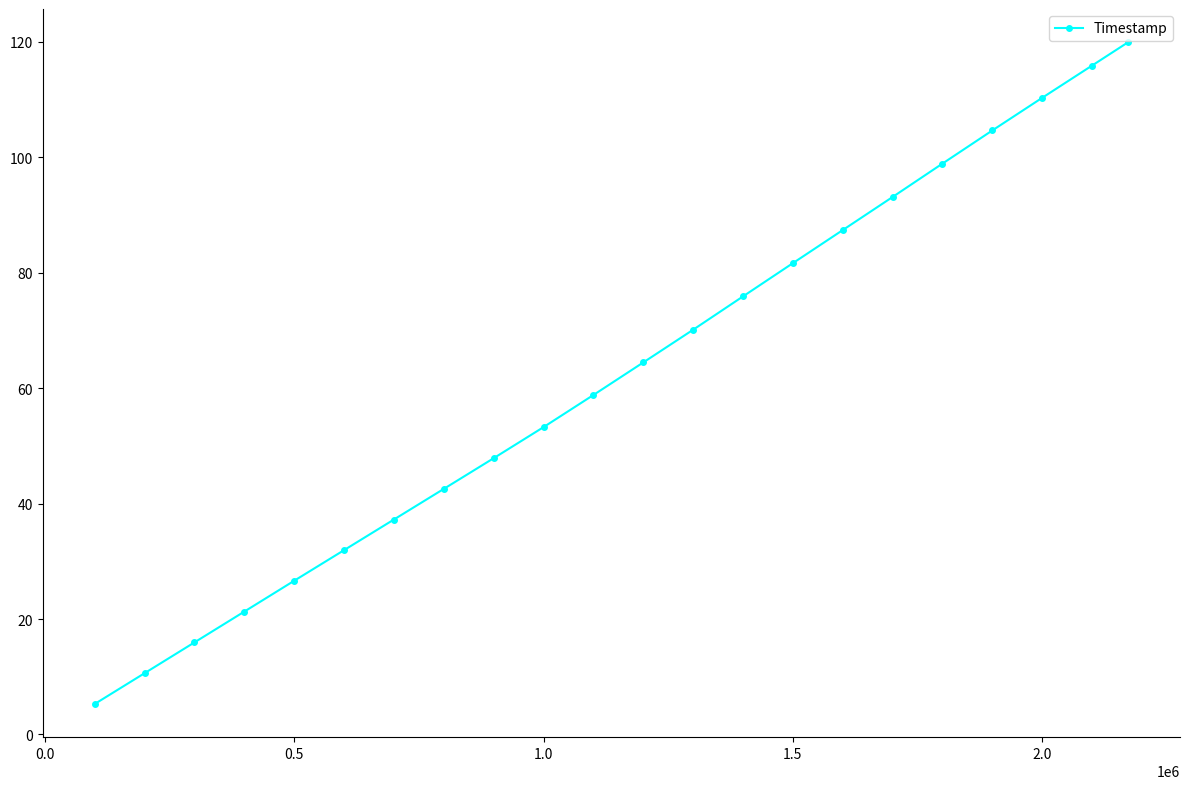

What is the average value?

62.4